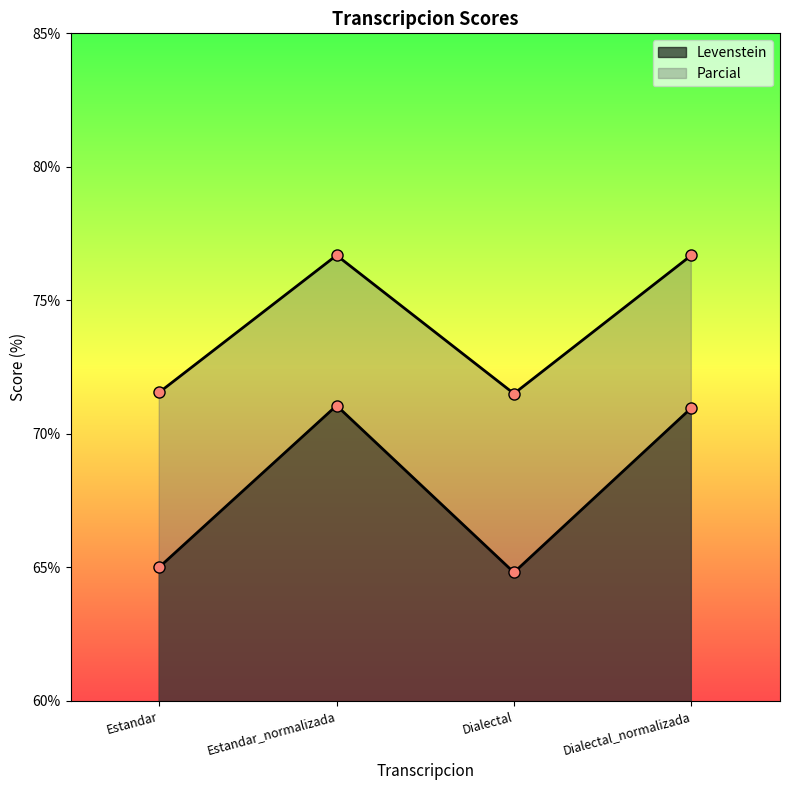

True or false: Parcial and Levenstein intersect in this chart.

False